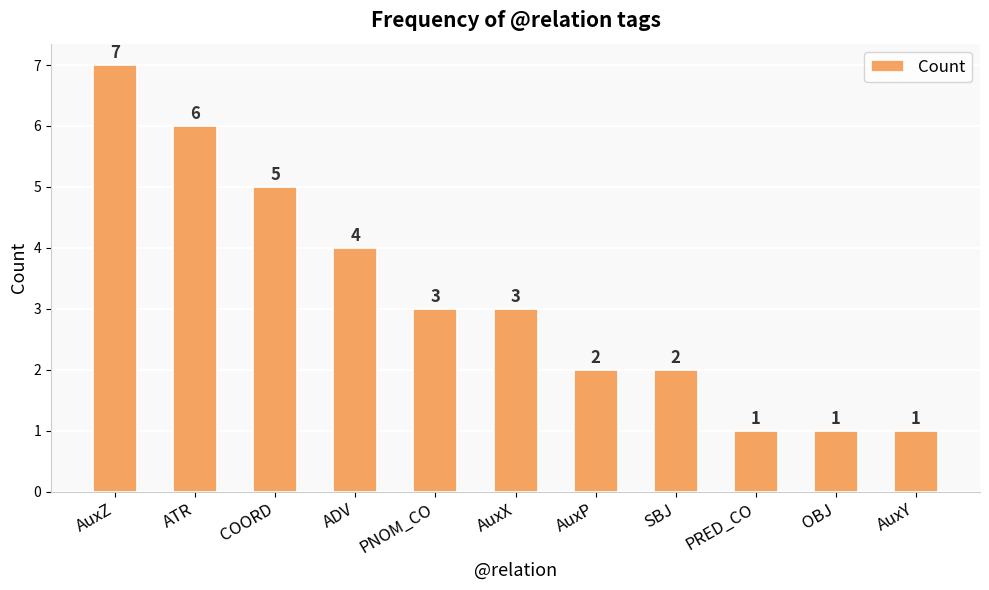

Reading left to right, extract all data points from this chart.

AuxZ=7	ATR=6	COORD=5	ADV=4	PNOM_CO=3	AuxX=3	AuxP=2	SBJ=2	PRED_CO=1	OBJ=1	AuxY=1